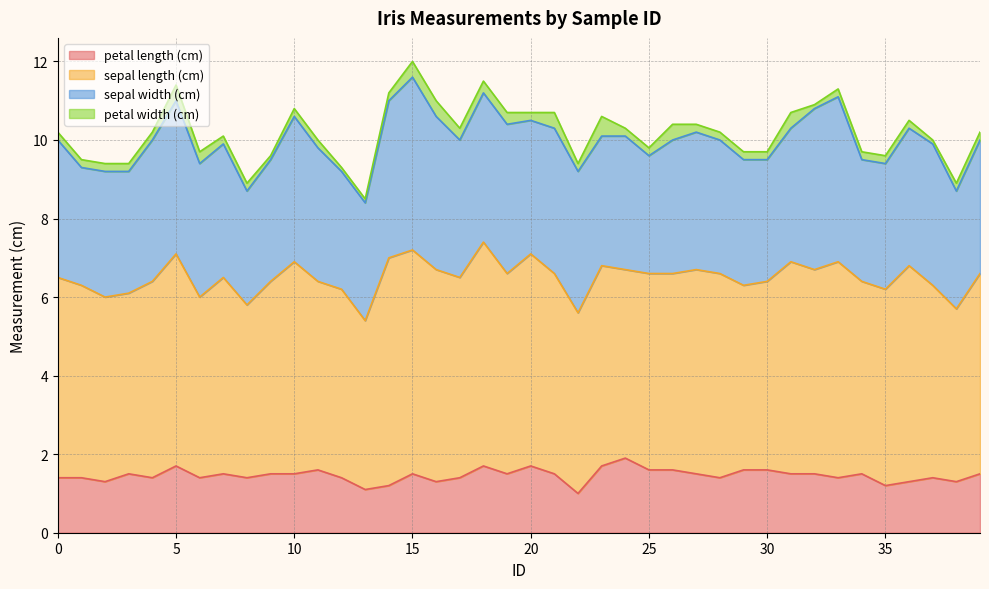

True or false: petal width (cm) and sepal width (cm) cross at least once.

False